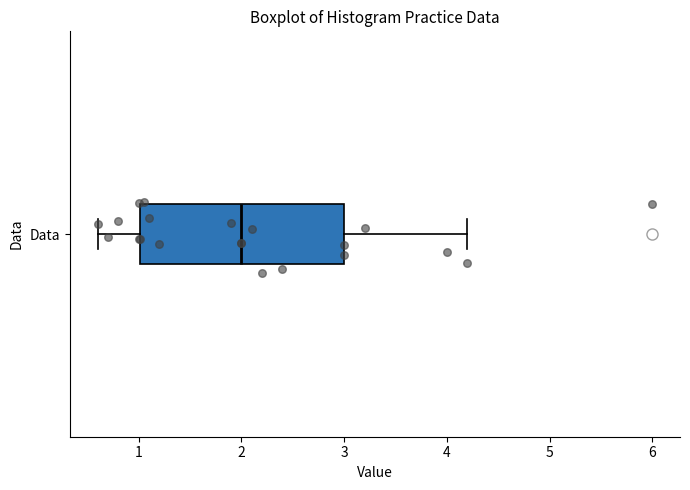

Transcribe this box plot: give where the median line is, the range the box spans, and where the two whiskers end, as read against the x-axis. The values are not printed on the chart, so give them approximately, as read against the axis.

median 2.0, box 1.0 to 3.0, whiskers 0.6 to 4.2